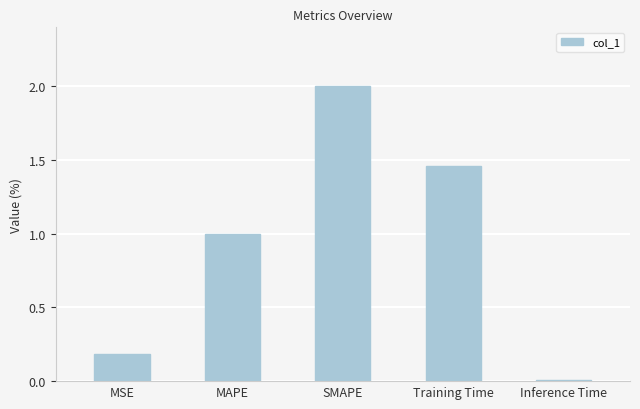

How many bars are there in total?

5